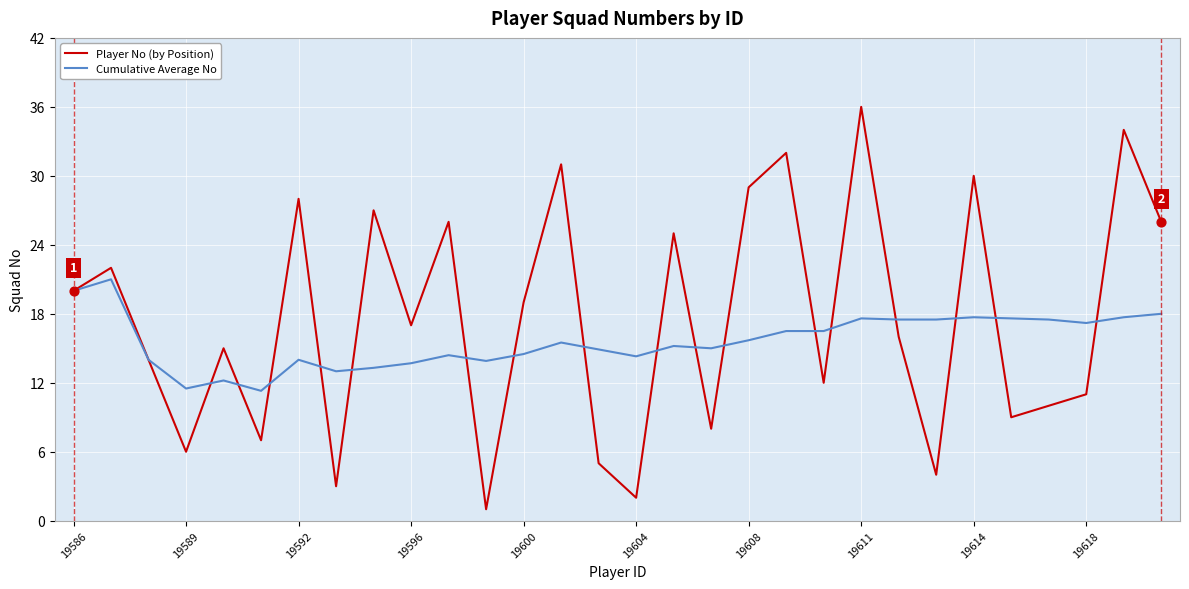

Which series has the widest spread of values?

Player No (by Position)